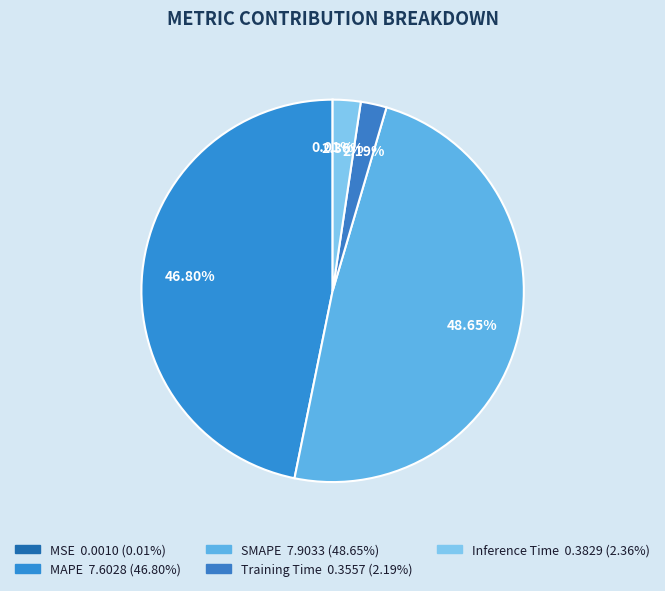

Which slice is the largest?

SMAPE